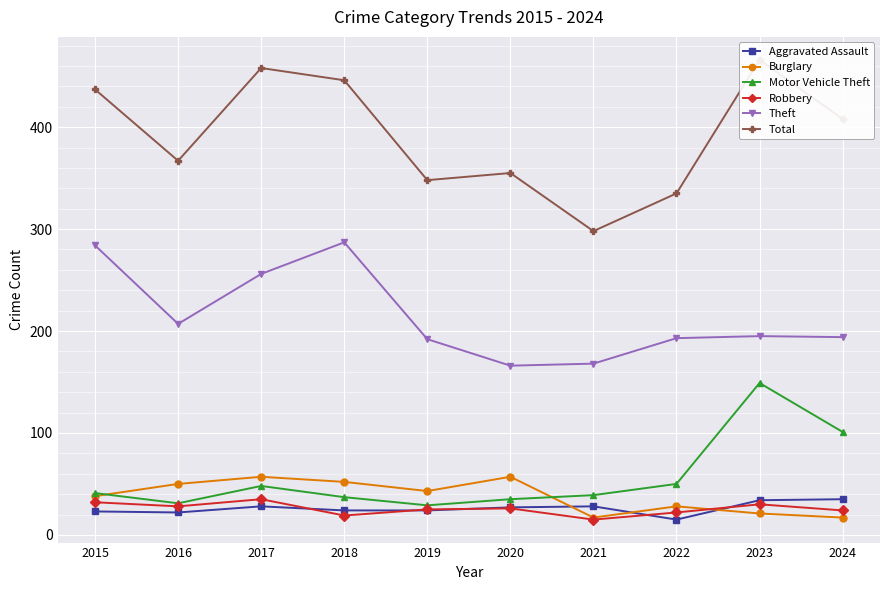

How many values in the Theft series are below 195?

5